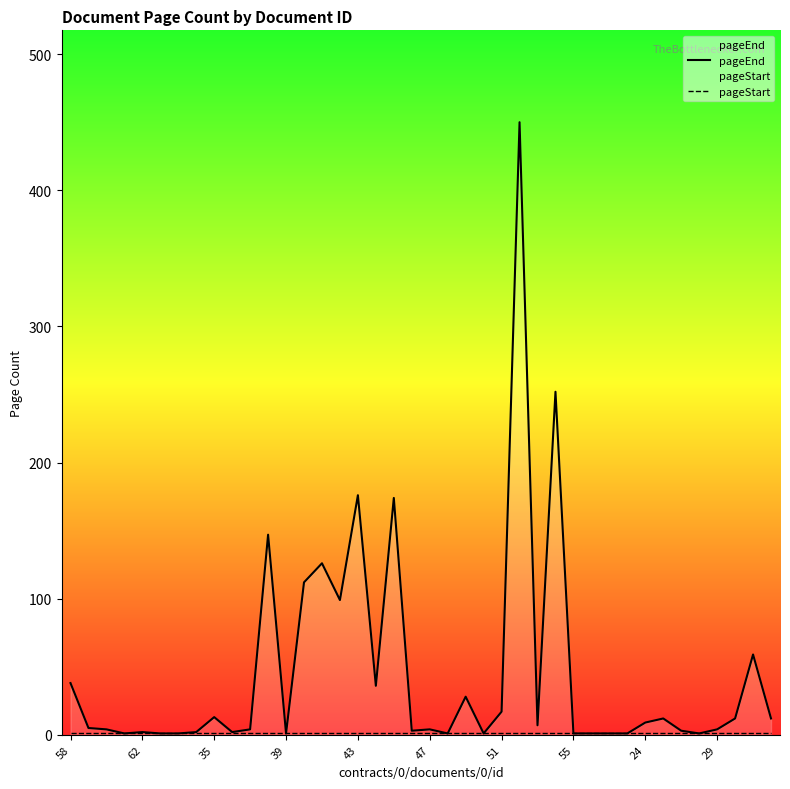

Read the pageEnd value at 14, to the nearest 5.

125